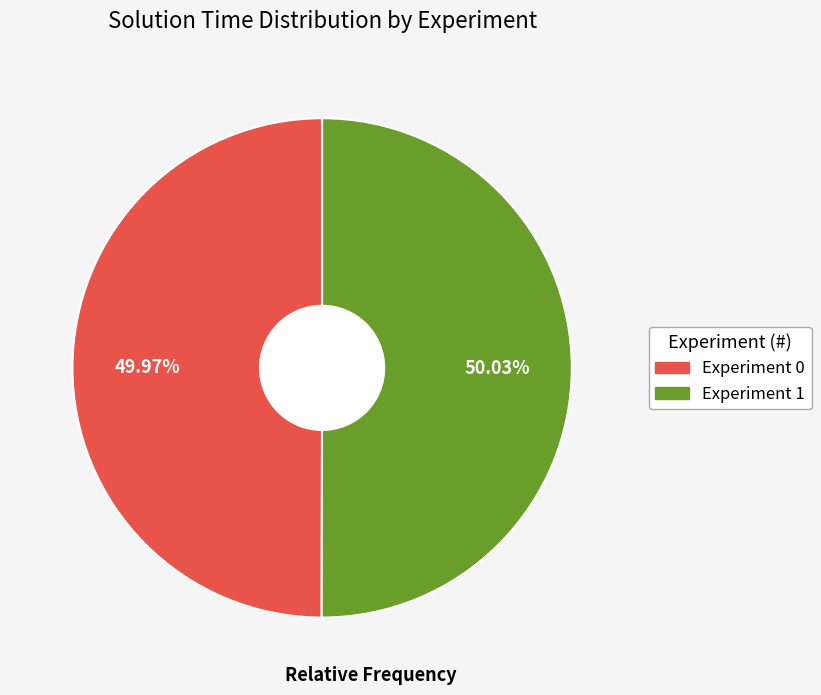

Is there a majority slice in this chart?

Yes